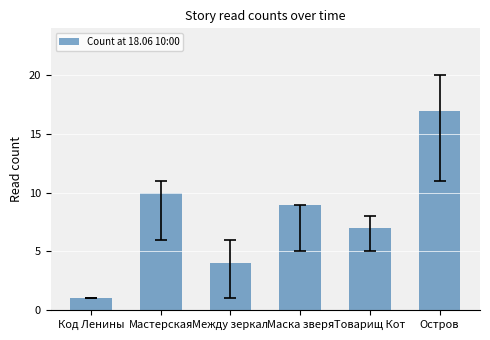

What is the difference between the maximum and minimum values?

16